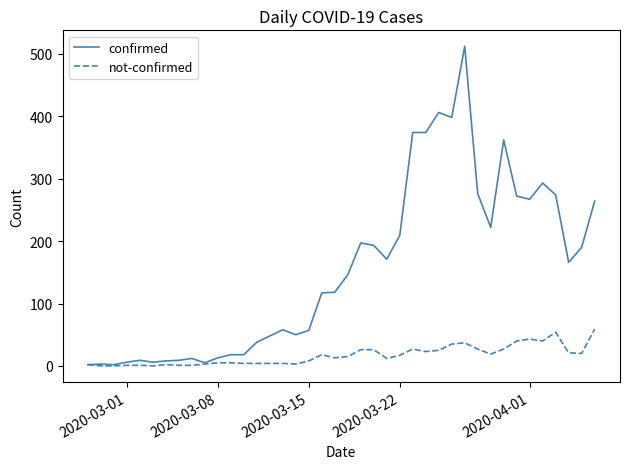

Which series has the largest total across all categories?

confirmed